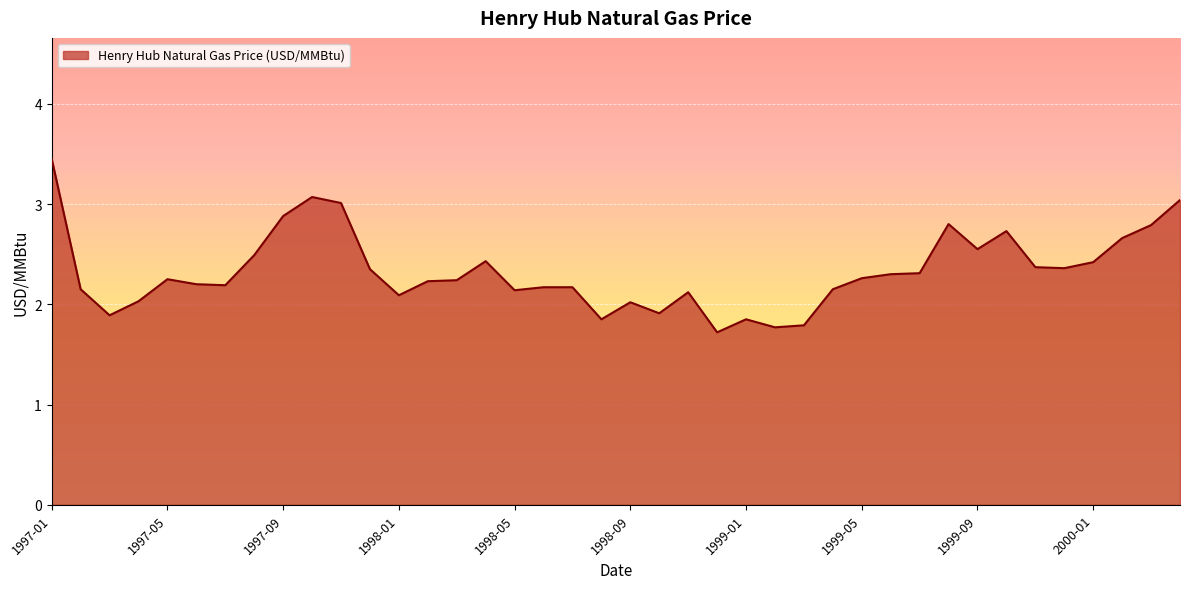

What is the difference between the maximum and minimum values?

1.7